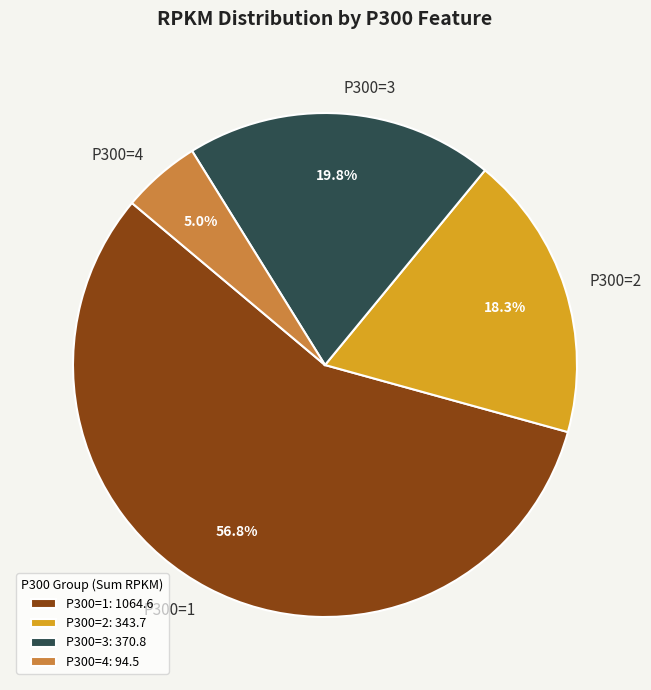

What portion of the pie excludes P300=3?

80.2%